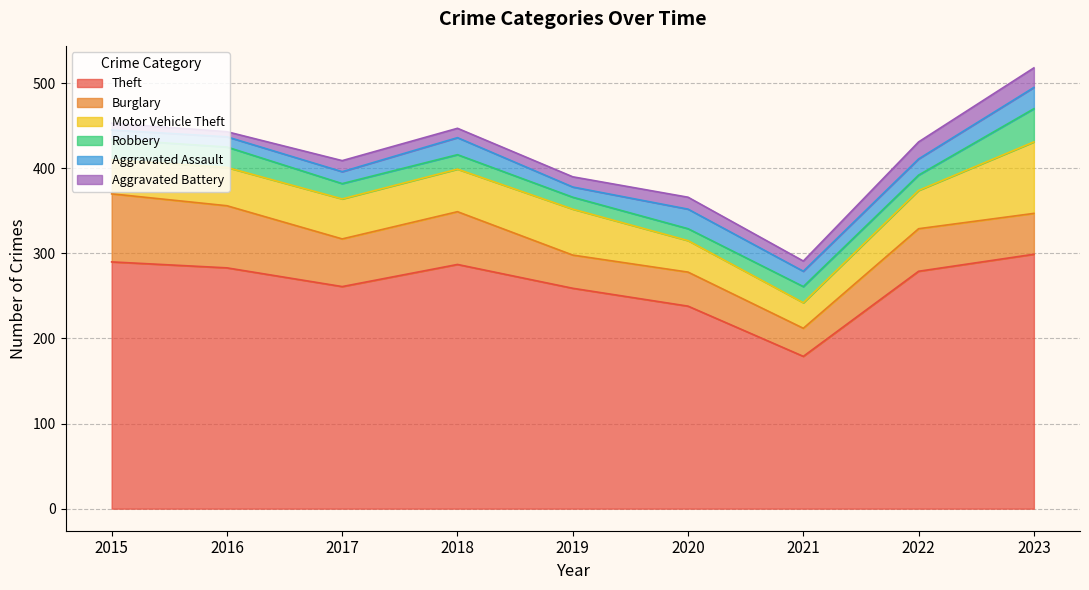

What is the difference between the maximum and minimum values in the Motor Vehicle Theft series?

54